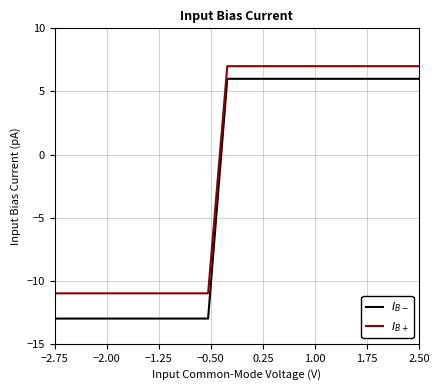

What is the maximum value shown in the chart?

7